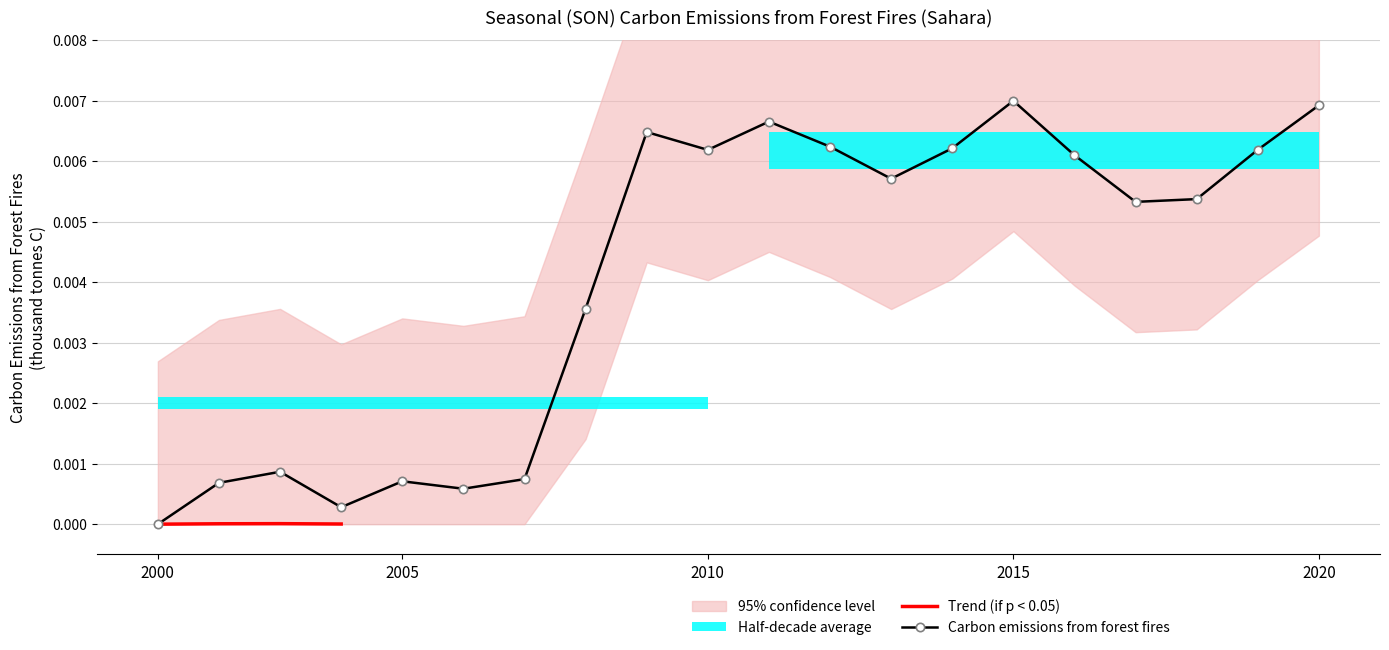

In Carbon emissions from forest fires, how many points are higher than both neighbors (excluding endpoints)?

5